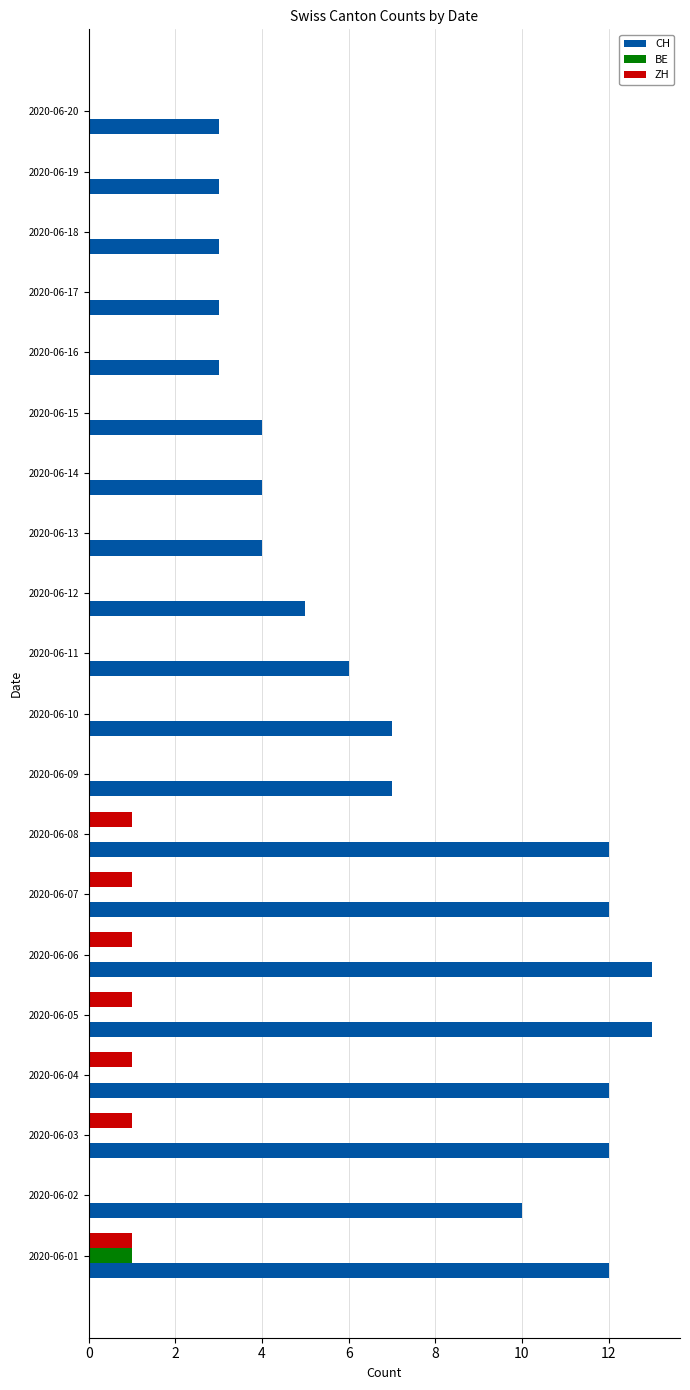

Which series changed the most between 2020-06-04 and 2020-06-19?

CH